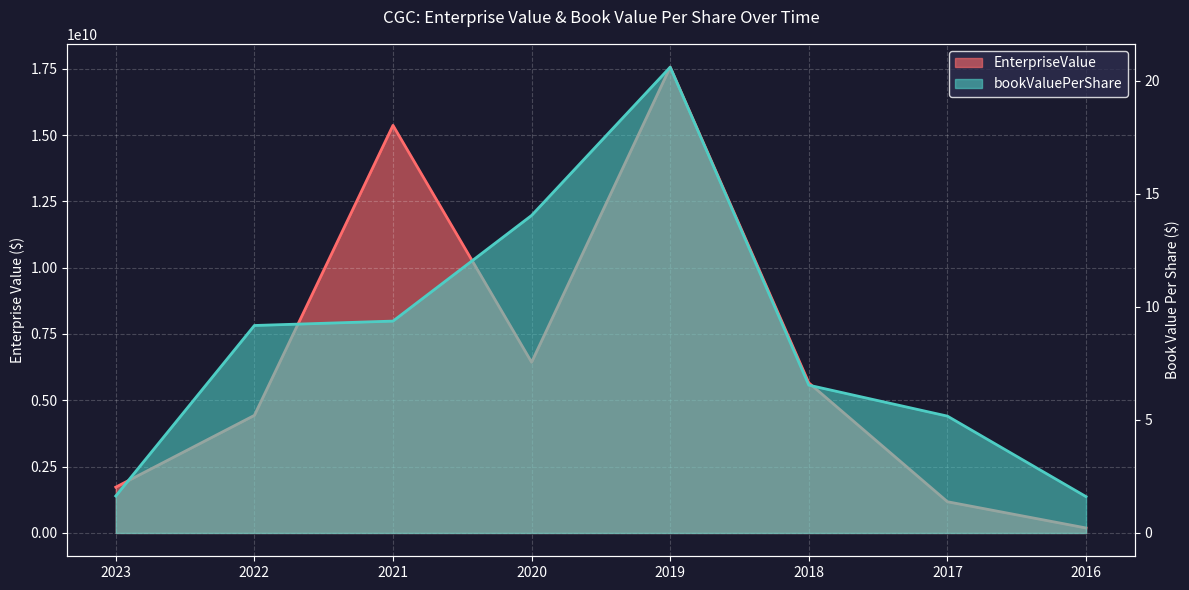

At which category is the sum across all series the highest?

2019